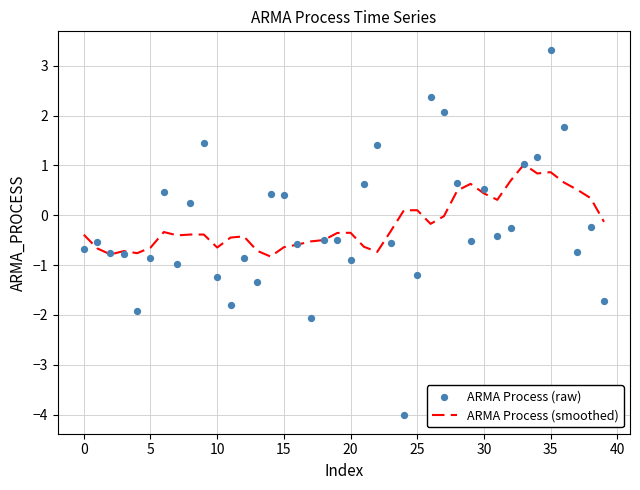

What are all the series names shown in the legend?

ARMA Process (smoothed), ARMA Process (raw)